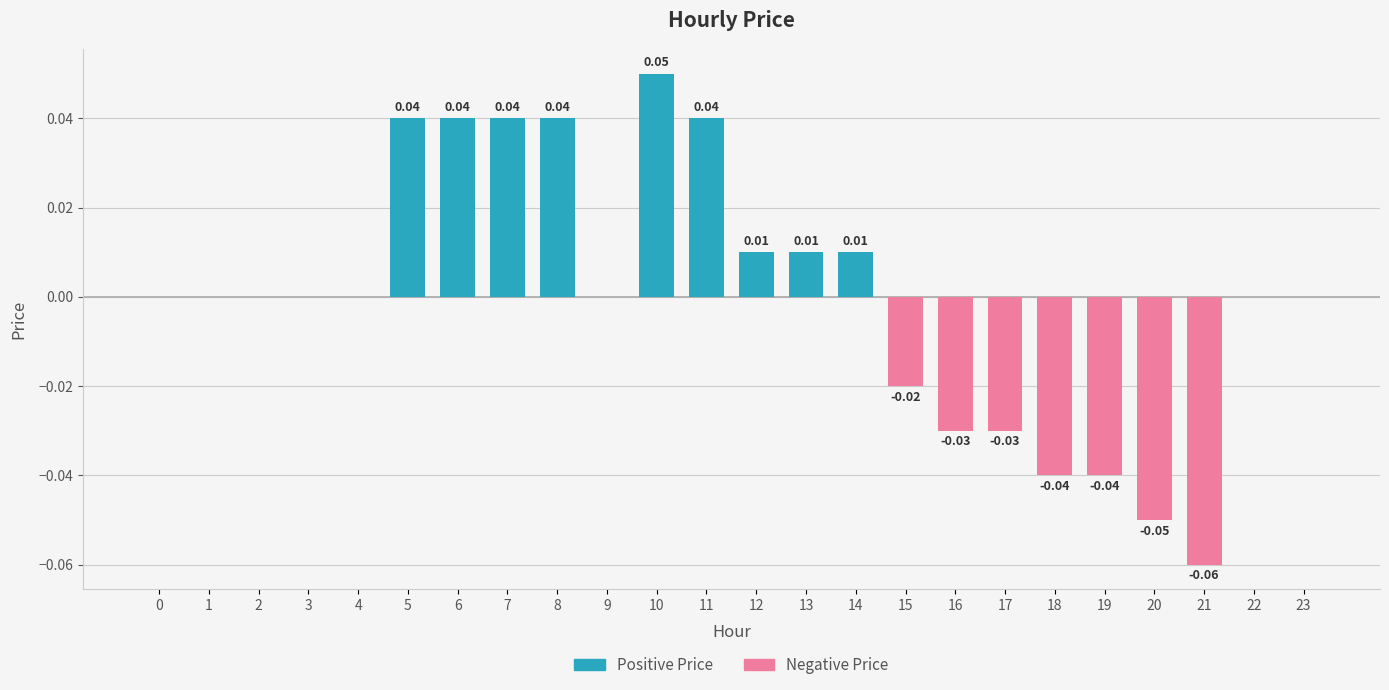

Reading right to left, transcribe all the data shown in this chart.

0.0	0.0	-0.1	-0.1	-0.0	-0.0	-0.0	-0.0	-0.0	0.0	0.0	0.0	0.0	0.1	0.0	0.0	0.0	0.0	0.0	0.0	0.0	0.0	0.0	0.0